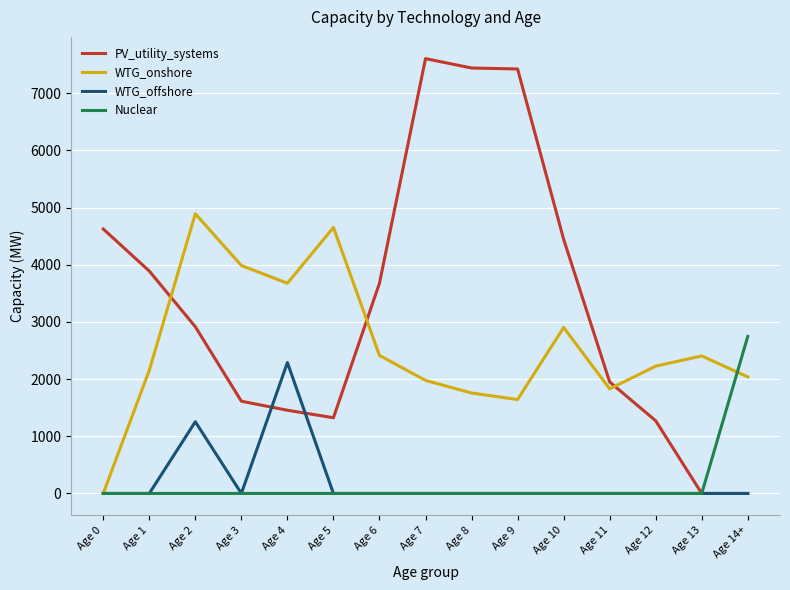

In PV_utility_systems, how many points are higher than both neighbors (excluding endpoints)?

1